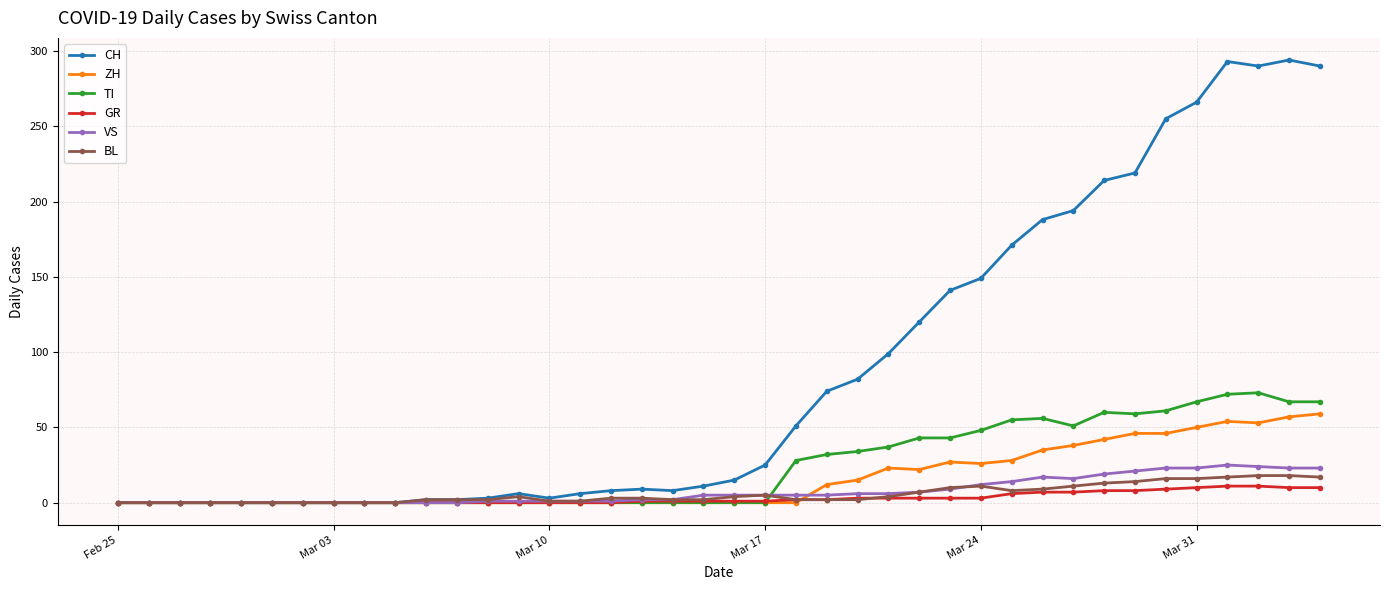

Which series has the largest range (max minus min)?

CH